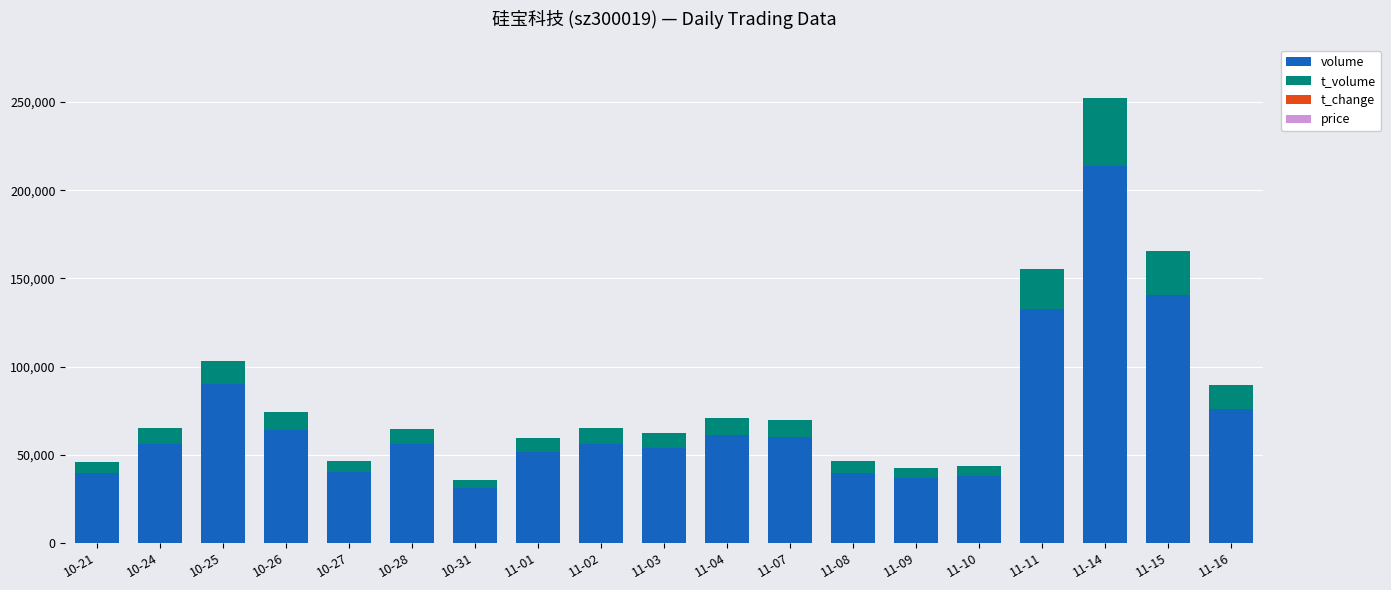

What is the sum of all volume values?

1335772.0